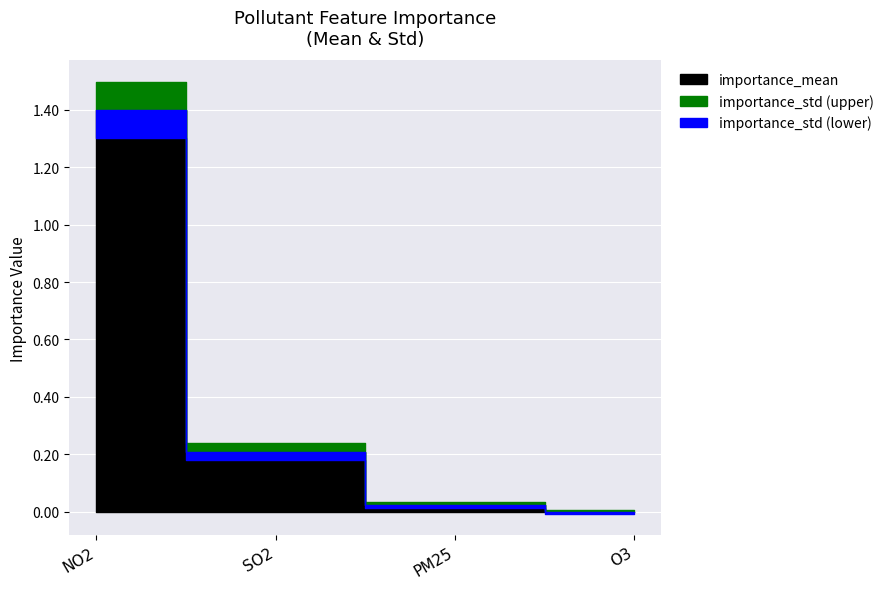

What is the maximum value for importance_std?

0.1